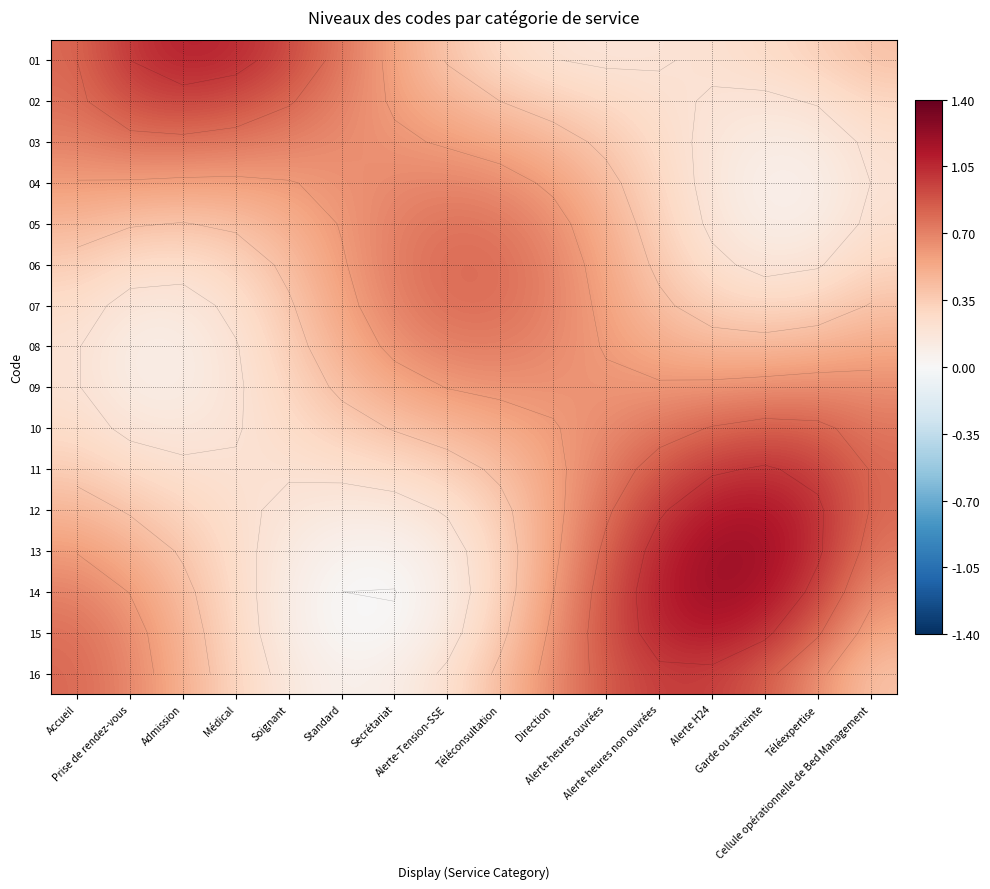

At which label does 13 reach its minimum?

Secrétariat